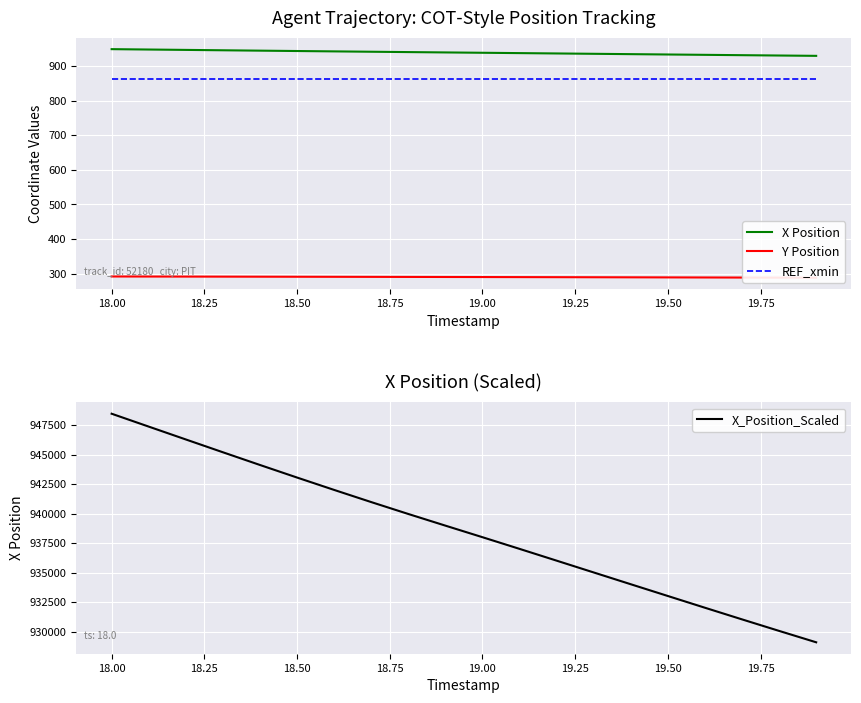

Reading left to right, extract all data points from this chart.

X Position: 948.5	947.4	946.3	945.2	944.1	943.1	942.0	941.0	940.0	939.0	938.0	937.0	936.0	935.0	934.0	933.0	932.0	931.0	930.1	929.1
Y Position: 292.1	292.0	291.8	291.7	291.5	291.4	291.2	291.0	290.9	290.7	290.5	290.3	290.1	289.9	289.7	289.5	289.3	289.0	288.8	288.6
REF_xmin: 862.7	862.7	862.7	862.7	862.7	862.7	862.7	862.7	862.7	862.7	862.7	862.7	862.7	862.7	862.7	862.7	862.7	862.7	862.7	862.7
X_Position_Scaled: 948451.0	947361.0	946274.0	945190.0	944114.0	943051.0	942004.0	940975.0	939968.0	938982.0	938003.0	937015.0	936019.0	935020.0	934022.0	933027.0	932034.0	931049.0	930074.0	929110.0